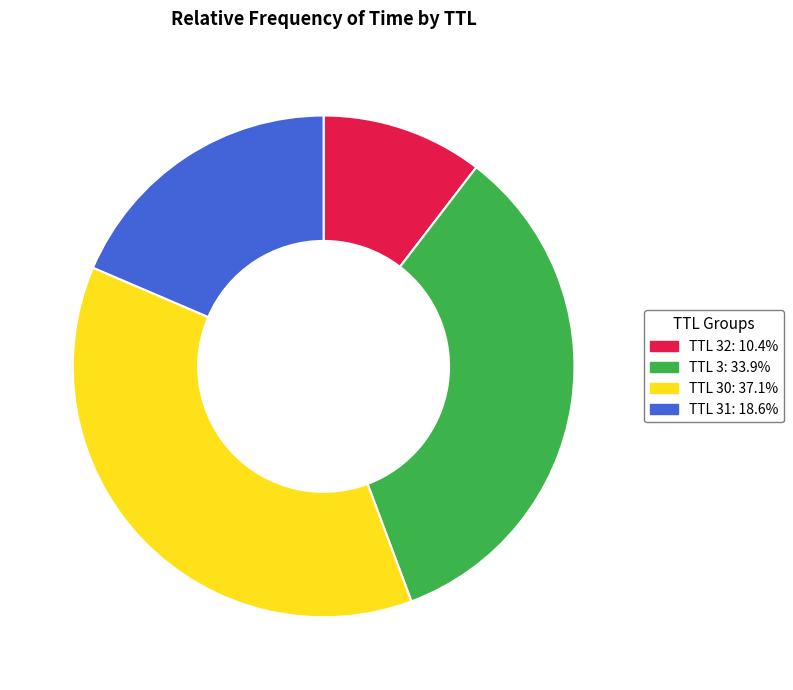

Is there any slice that represents more than half of the pie?

No